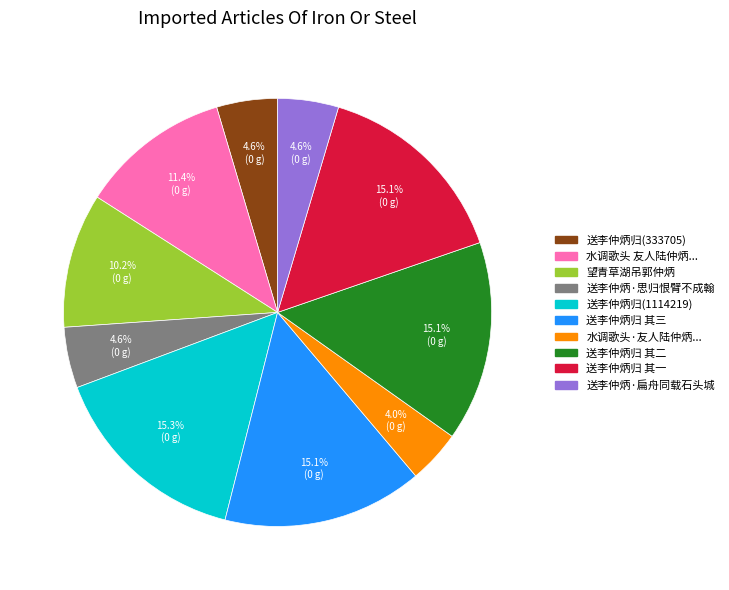

Does any single category account for the majority?

No